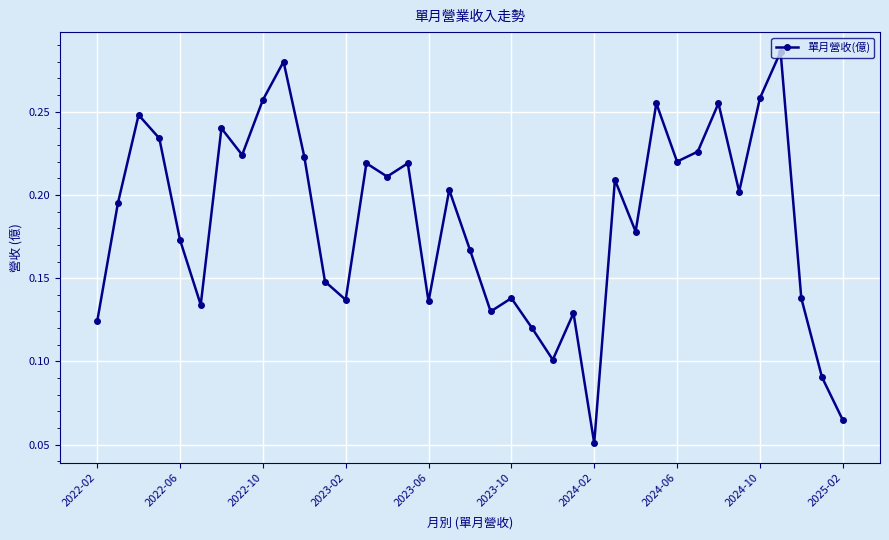

True or false: there are more than 1 points higher than both neighbors.

True